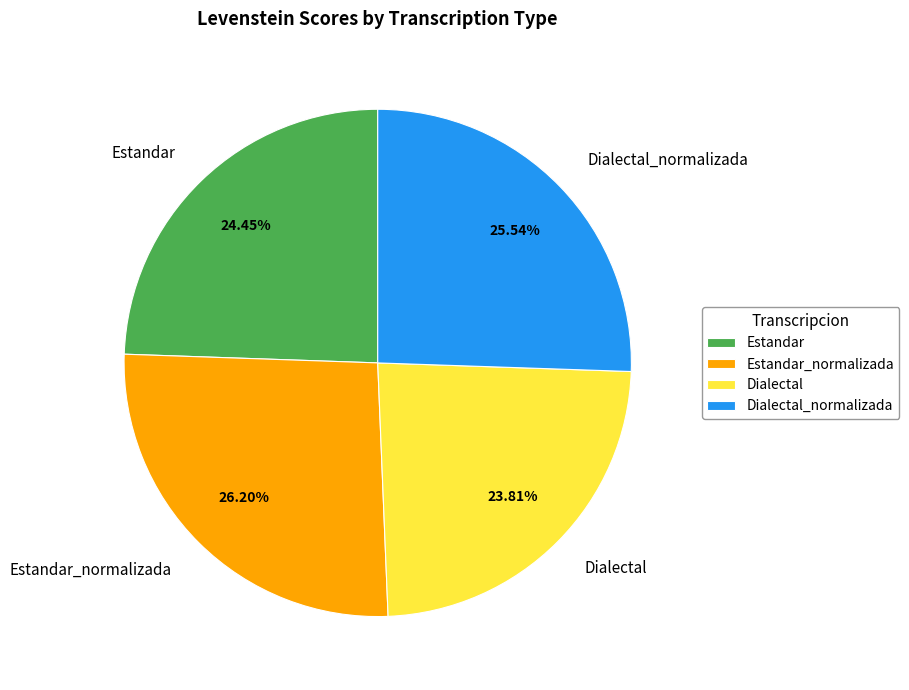

Does Estandar account for over 50% of the chart?

No